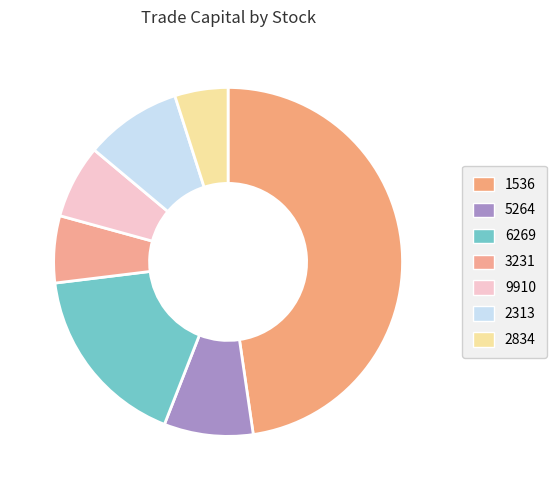

What percentage do 5264 and 9910 together represent?

15.1%